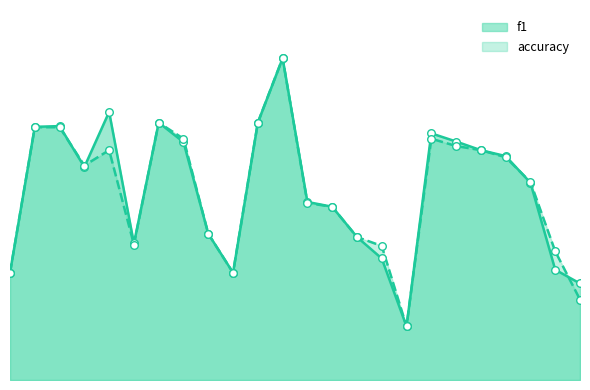

Which series contains the lowest Y value?

f1